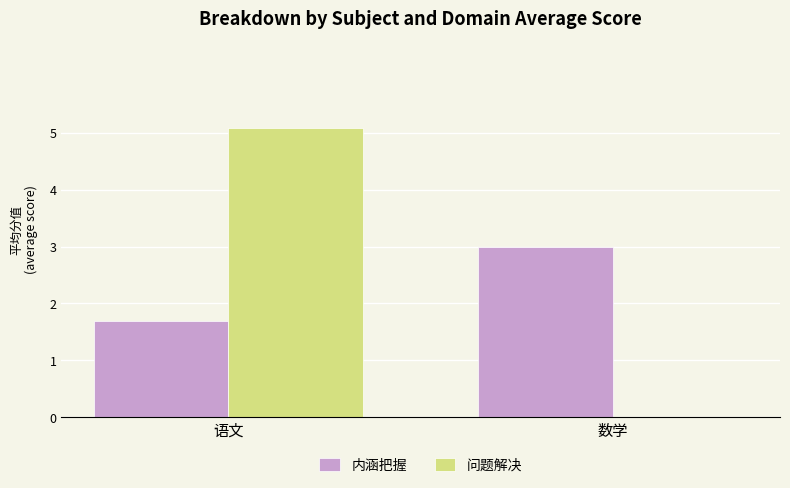

Which category has the highest value in the 问题解决 series?

语文